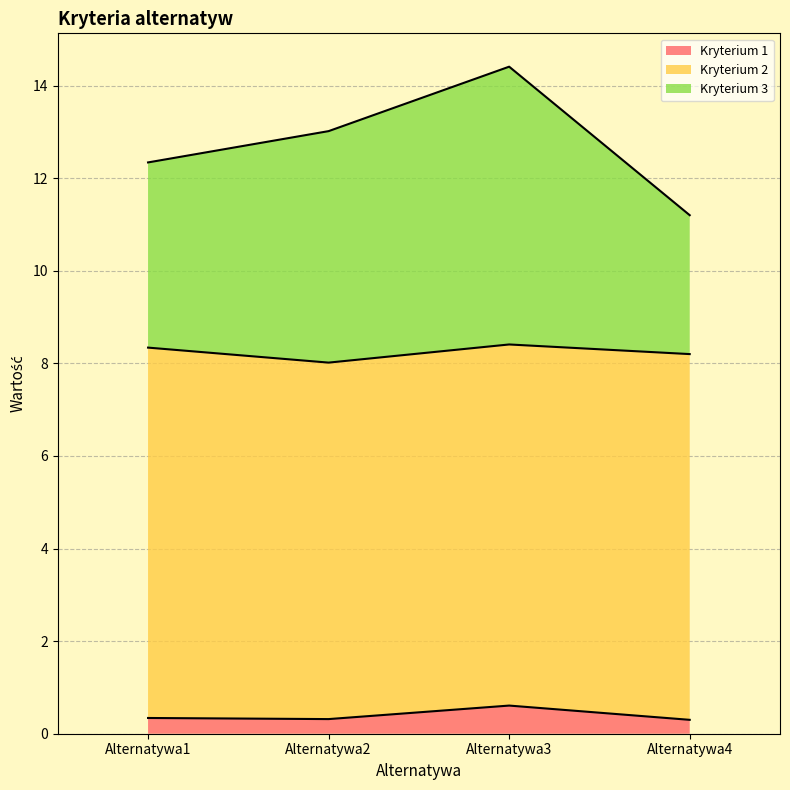

At which category is the sum across all series the highest?

Alternatywa3